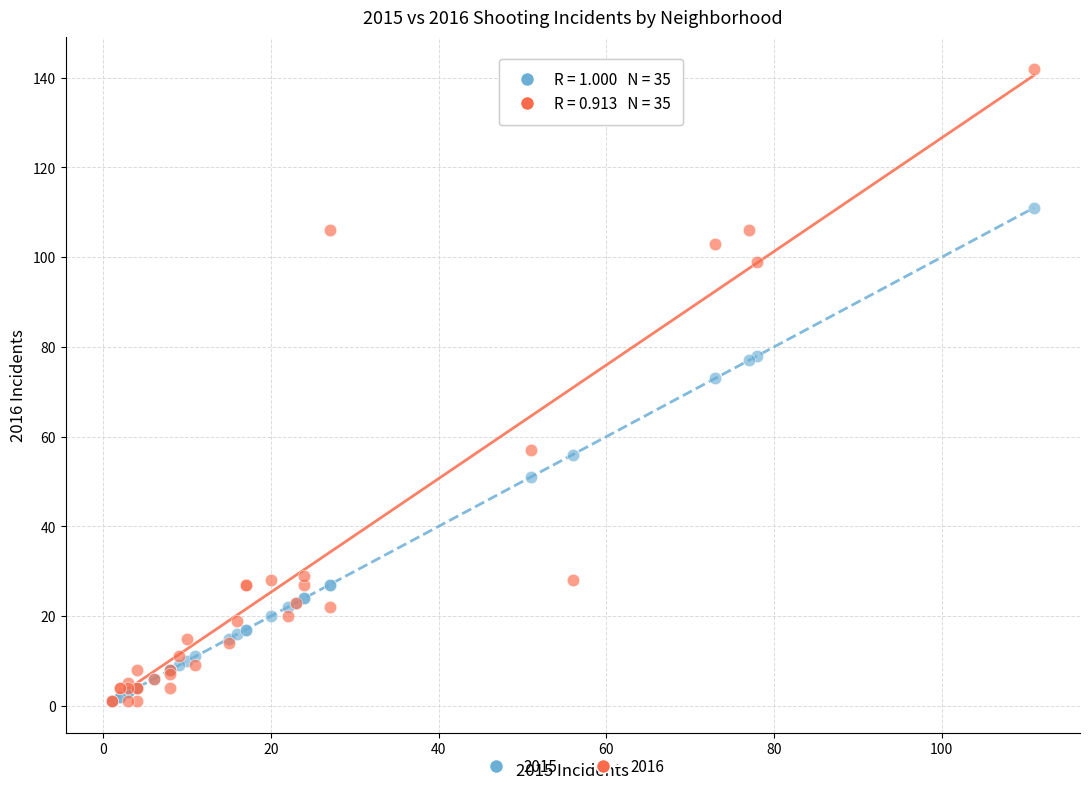

Which series has the widest spread of Y values?

2016